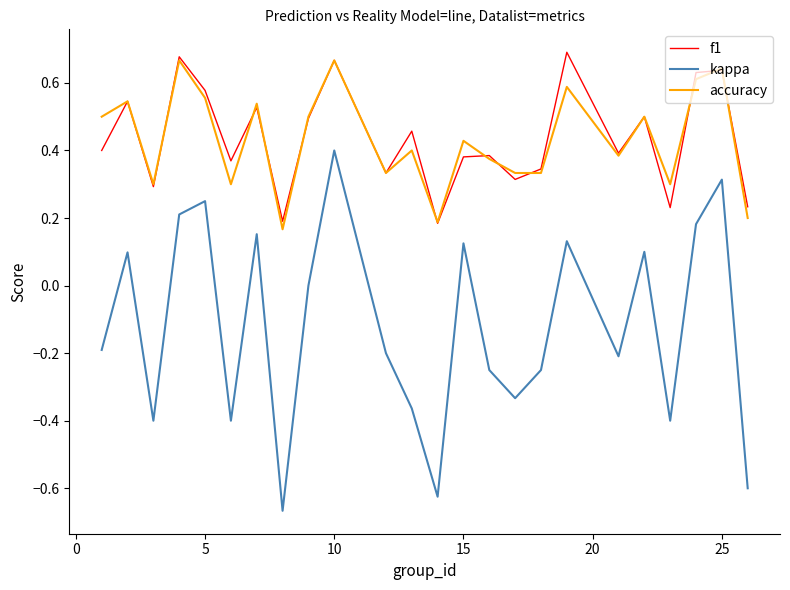

What is the difference between the maximum and minimum values in the kappa series?

1.1